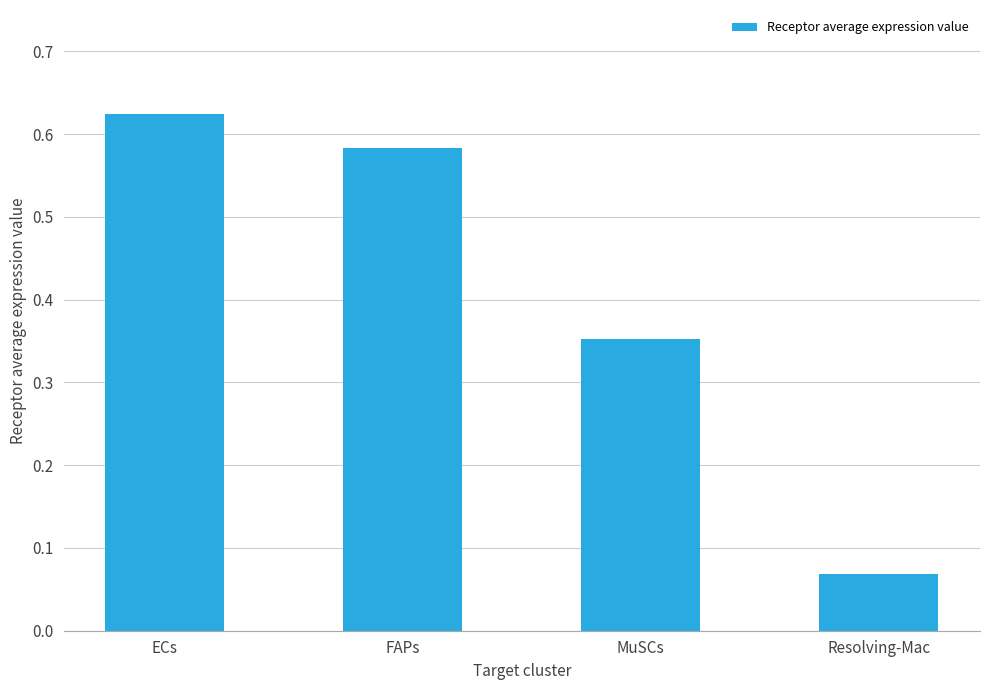

What is the change in value from MuSCs to Resolving-Mac?

-0.3